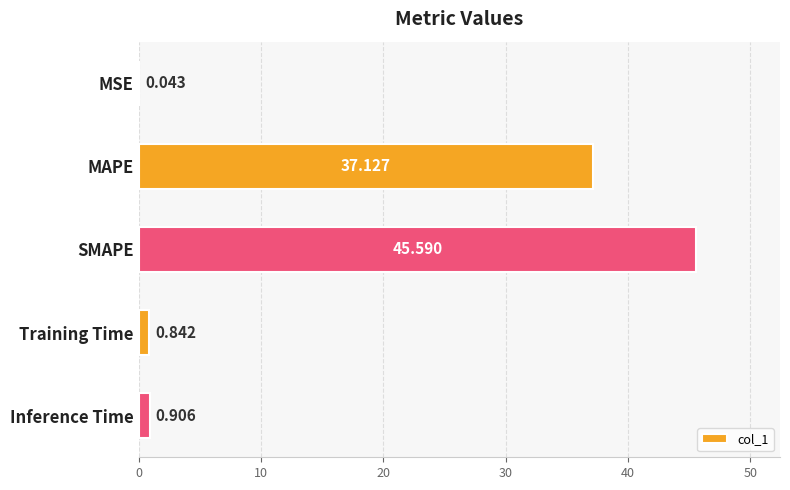

Which has a higher value, Training Time or SMAPE?

SMAPE